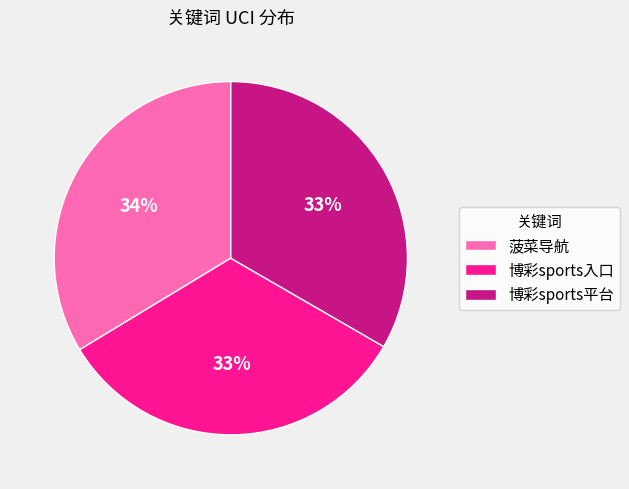

Count the number of slices in the pie.

3